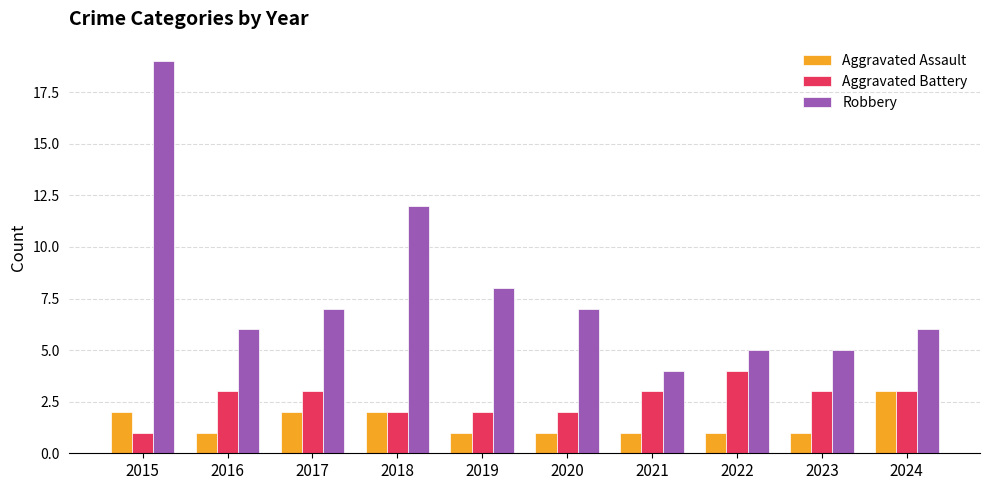

Are the bars horizontal?

No